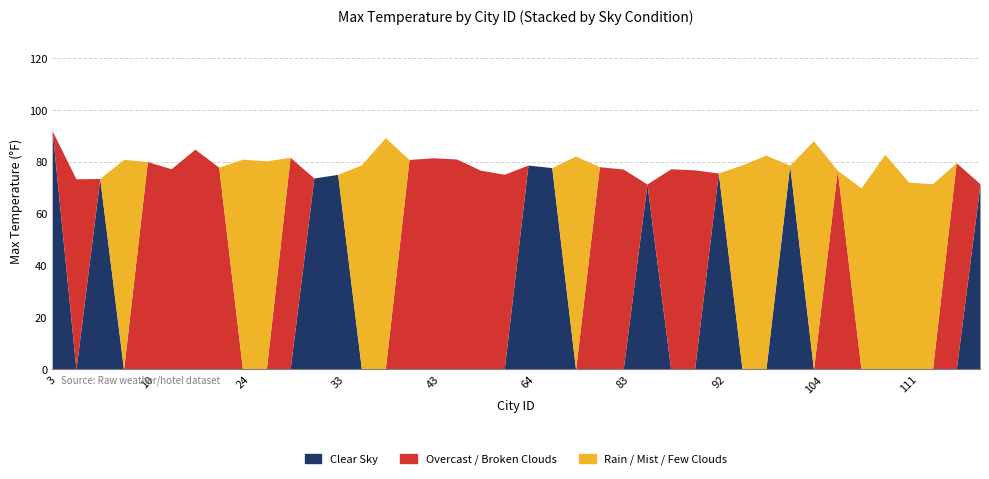

True or false: Overcast / Broken Clouds and Clear Sky intersect in this chart.

True